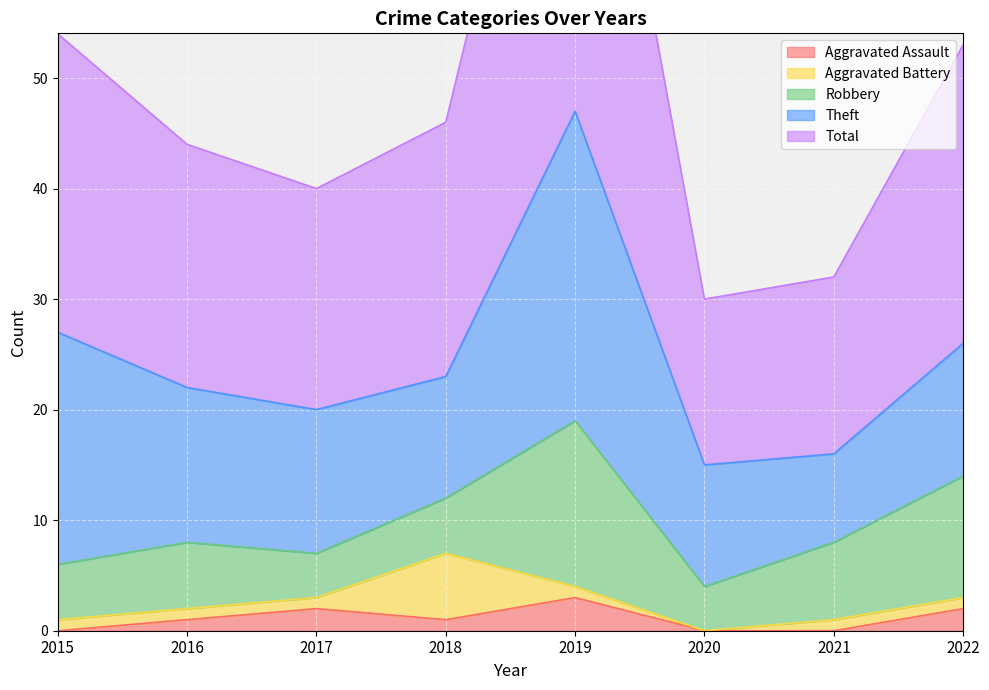

Reading left to right, extract all data points from this chart.

Aggravated Assault: 2015=0	2016=1	2017=2	2018=1	2019=3	2020=0	2021=0	2022=2
Aggravated Battery: 2015=1	2016=1	2017=1	2018=6	2019=1	2020=0	2021=1	2022=1
Robbery: 2015=5	2016=6	2017=4	2018=5	2019=15	2020=4	2021=7	2022=11
Theft: 2015=21	2016=14	2017=13	2018=11	2019=28	2020=11	2021=8	2022=12
Total: 2015=27	2016=22	2017=20	2018=23	2019=47	2020=15	2021=16	2022=27